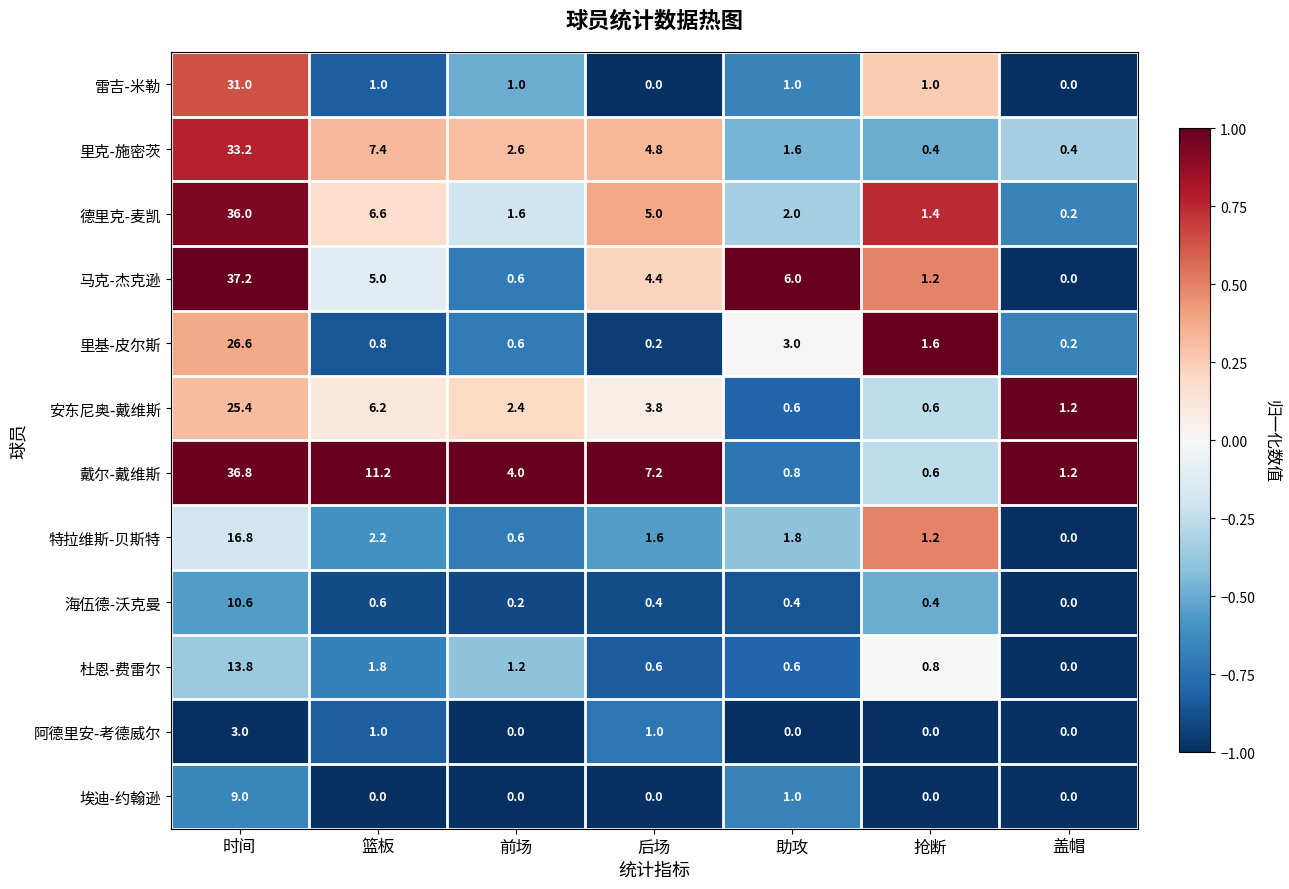

The 阿德里安-考德威尔 series shows 3.0 at 时间. True or false?

True